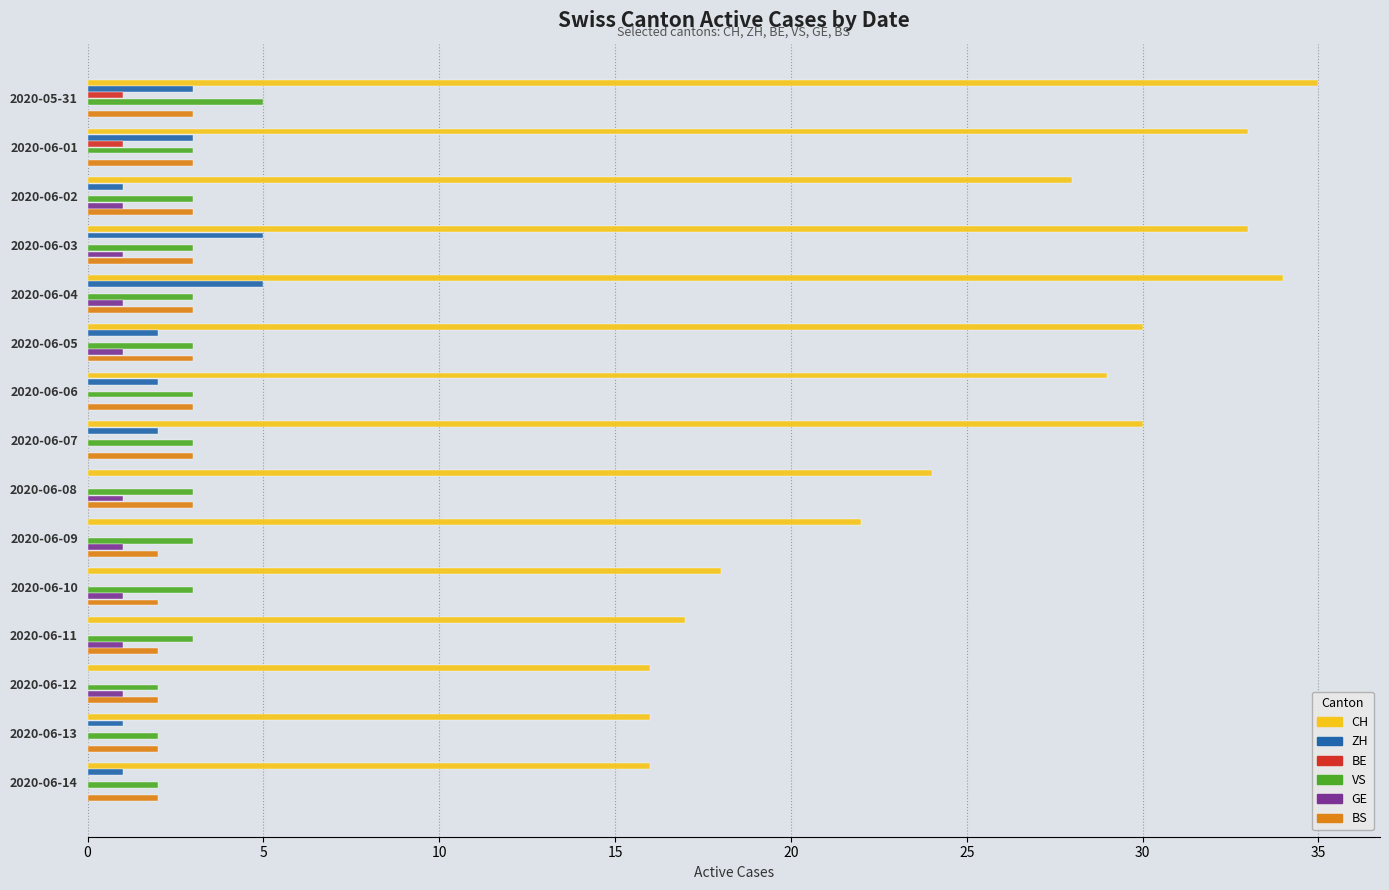

Is it true that ZH equals 3 at 2020-06-09?

False